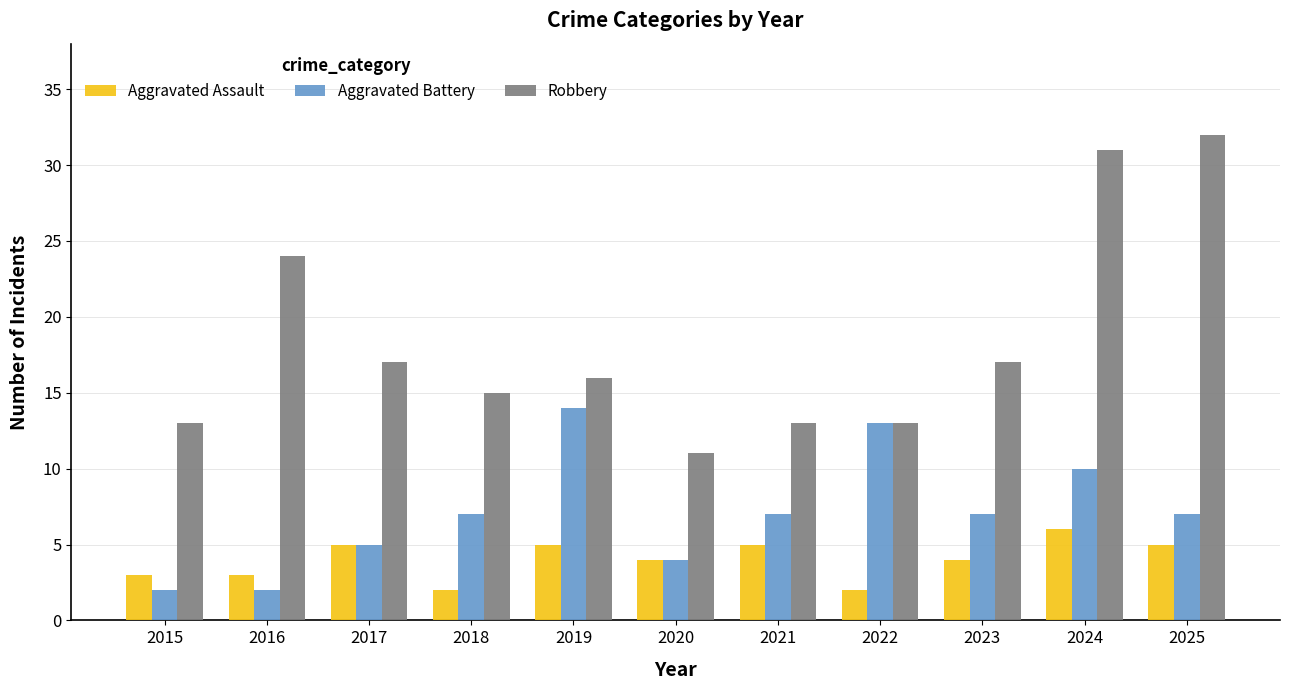

Is it true that Aggravated Assault equals 5 at 2025?

True